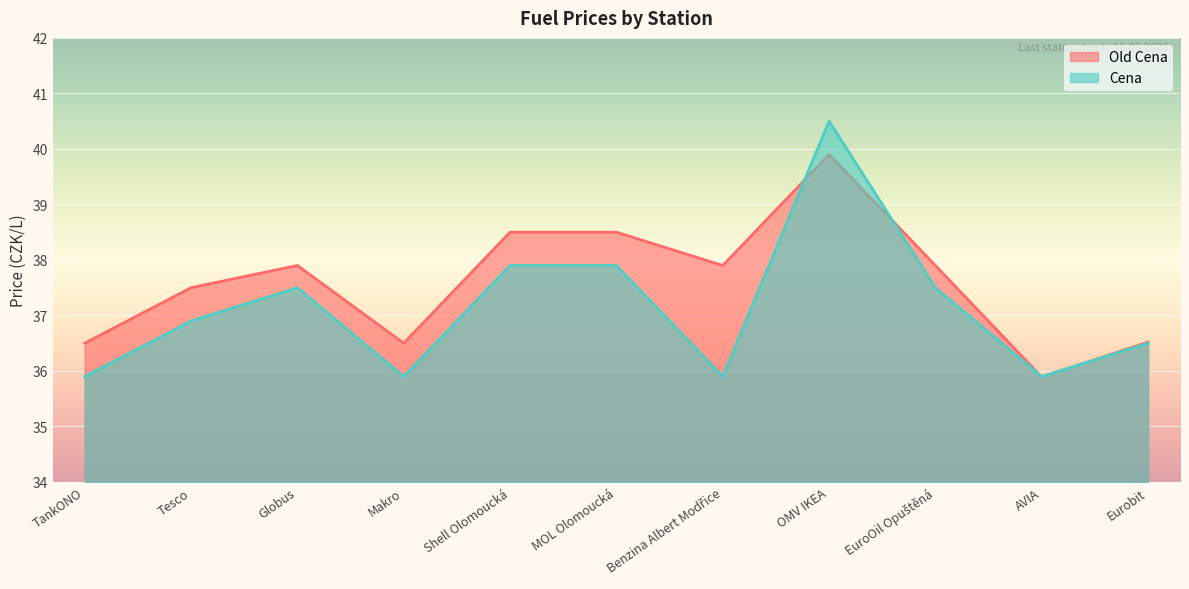

How many series are shown in this chart?

2